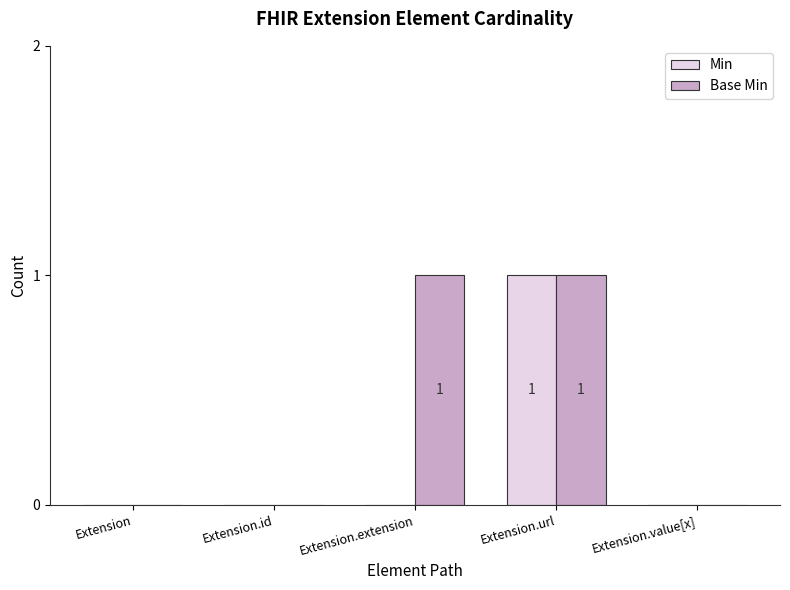

At which category is the sum across all series the highest?

Extension.url